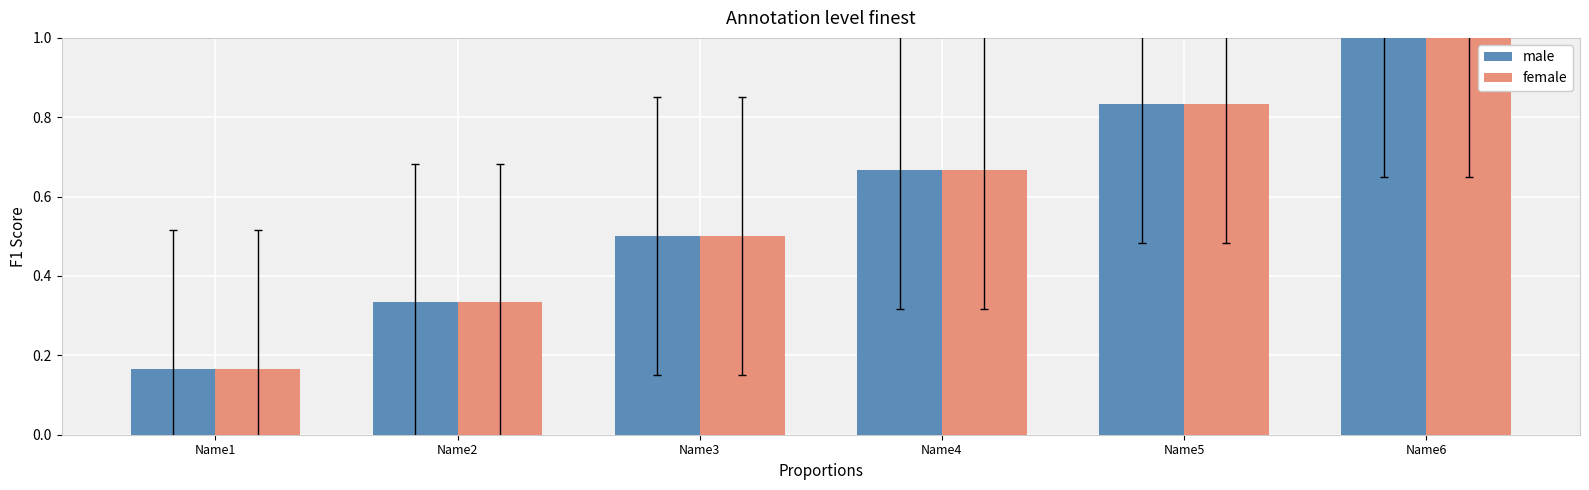

At which label is female closest to 0?

Name1